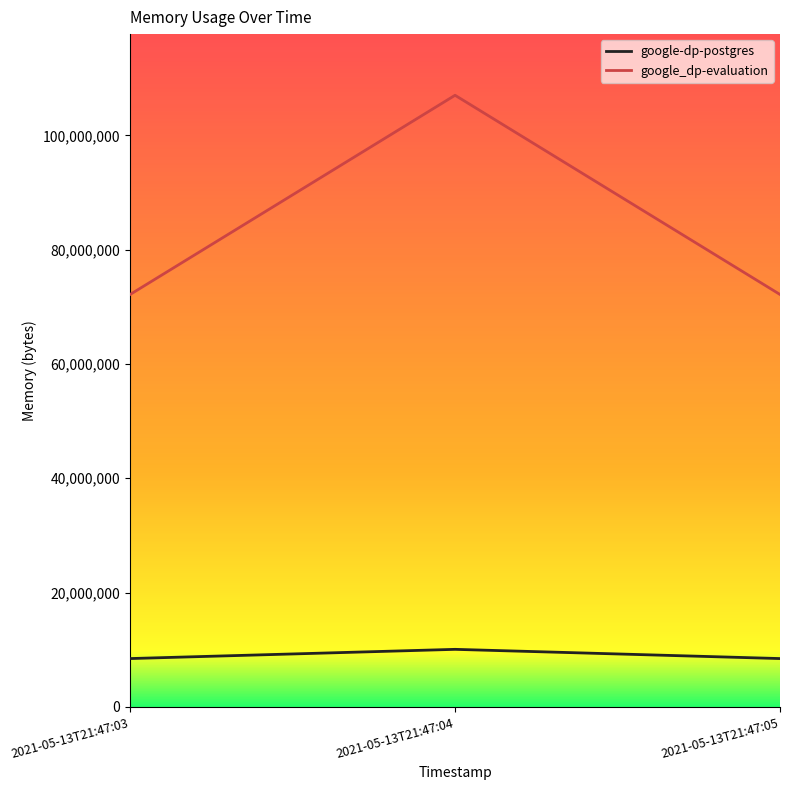

What are all the series names shown in the legend?

google-dp-postgres, google_dp-evaluation